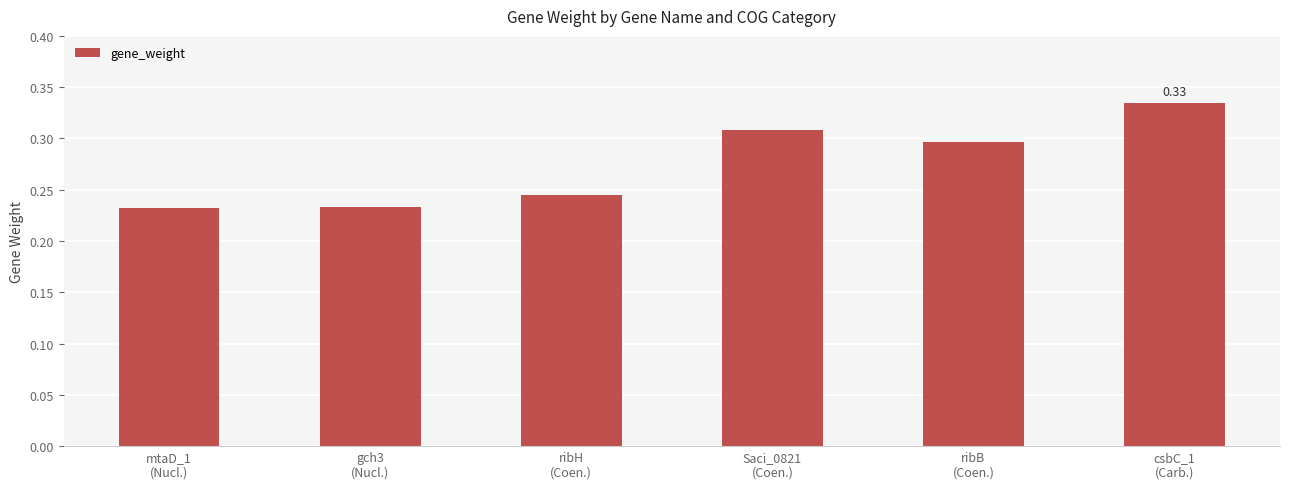

What is the sum of all values?

1.7